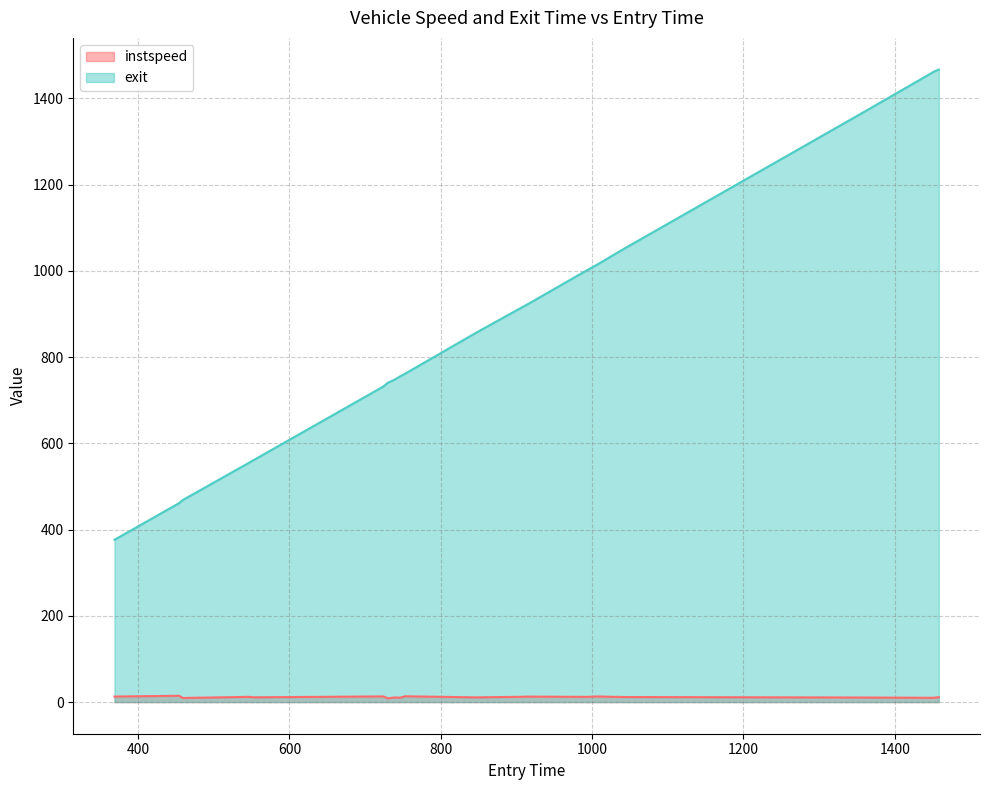

Where does the exit series first go above 761?

752.9939501012094